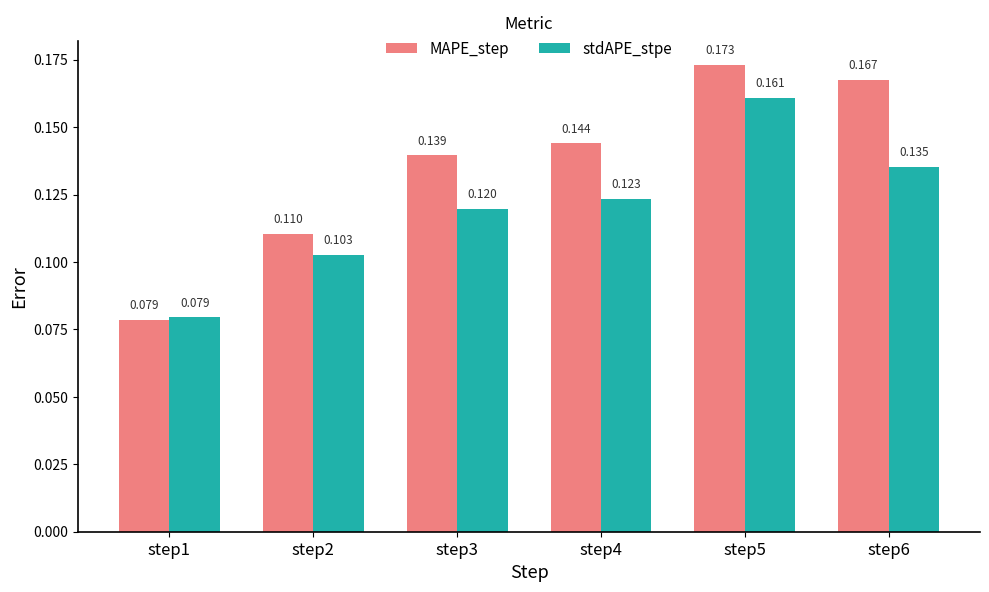

At step3, list the series in order from largest to smallest.

MAPE_step, stdAPE_stpe